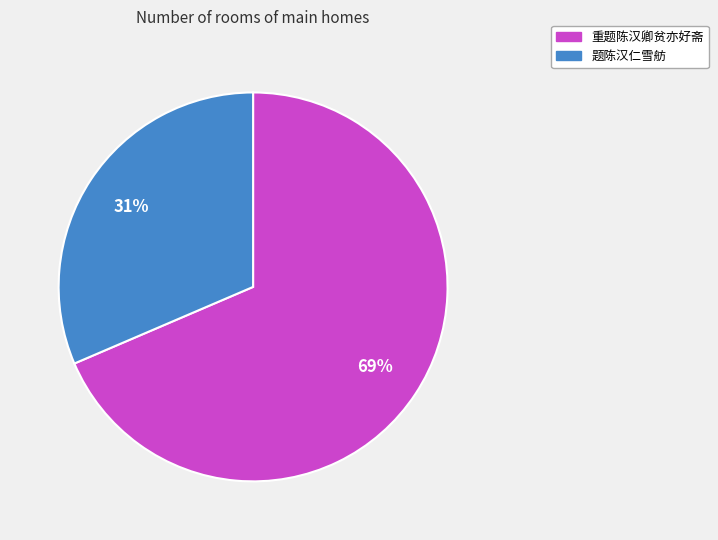

To the nearest percent, what portion does 重题陈汉卿贫亦好斋 represent?

69%